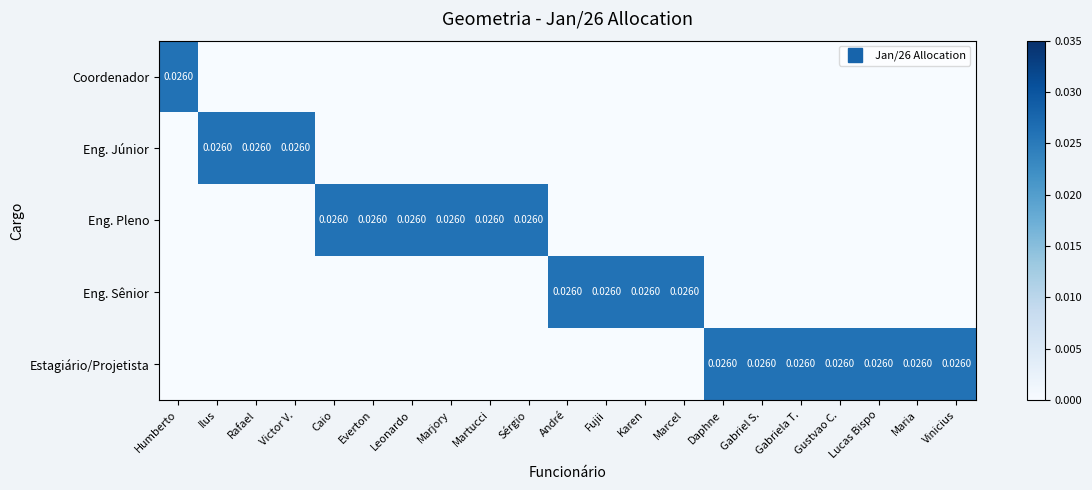

How many Eng. Pleno values are between 0 and 1?

21